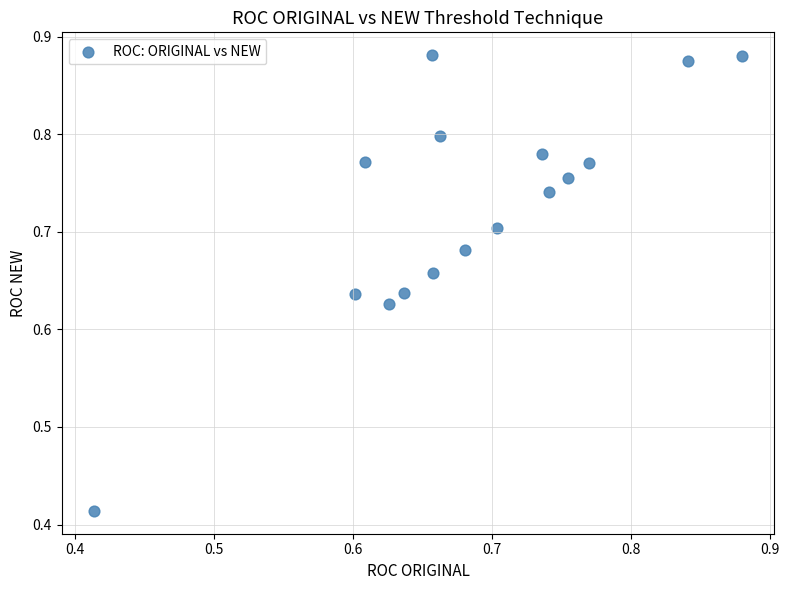

What is the range of Y values (max minus min)?

0.5